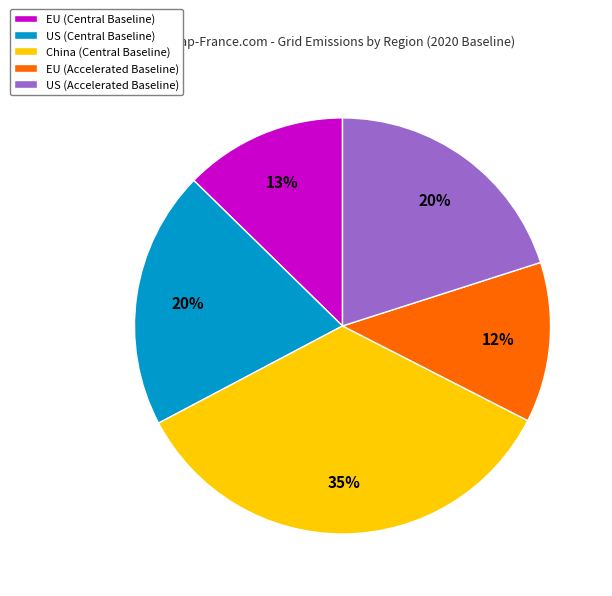

What is the largest slice in the pie chart?

China (Central Baseline)